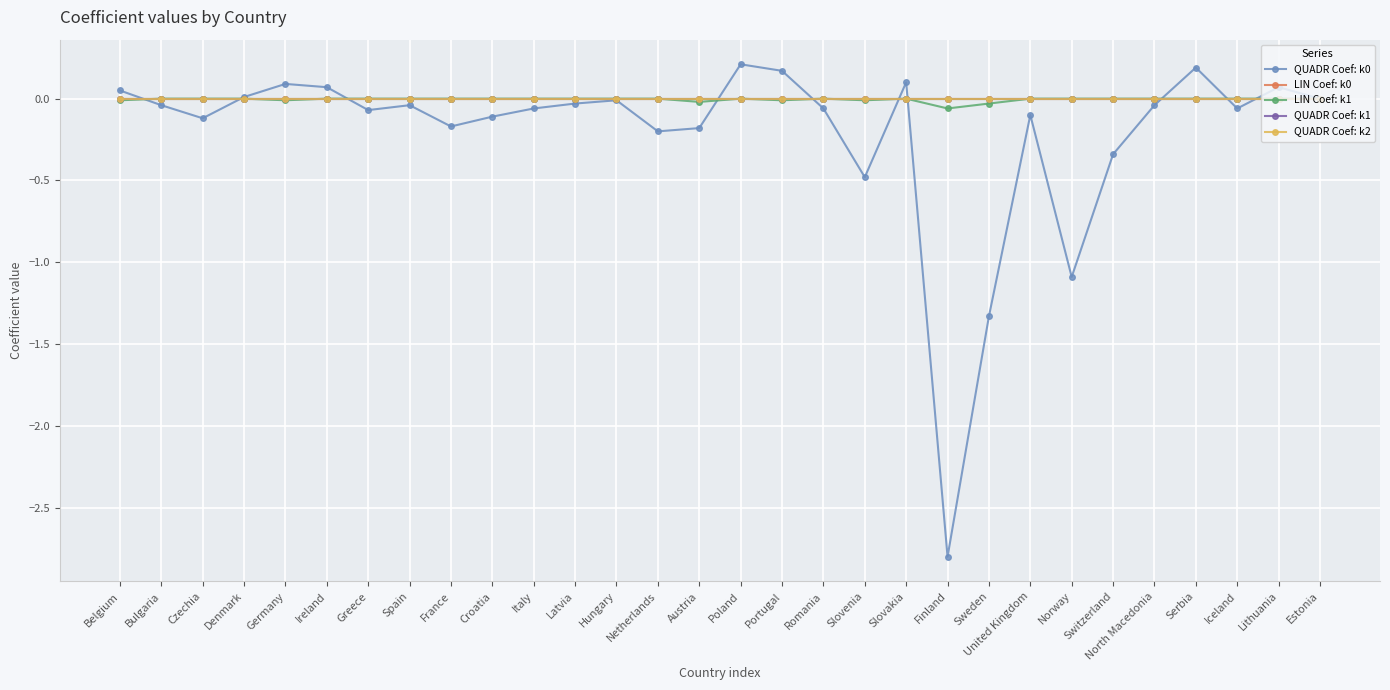

Is this an area chart (filled region under the line)?

No